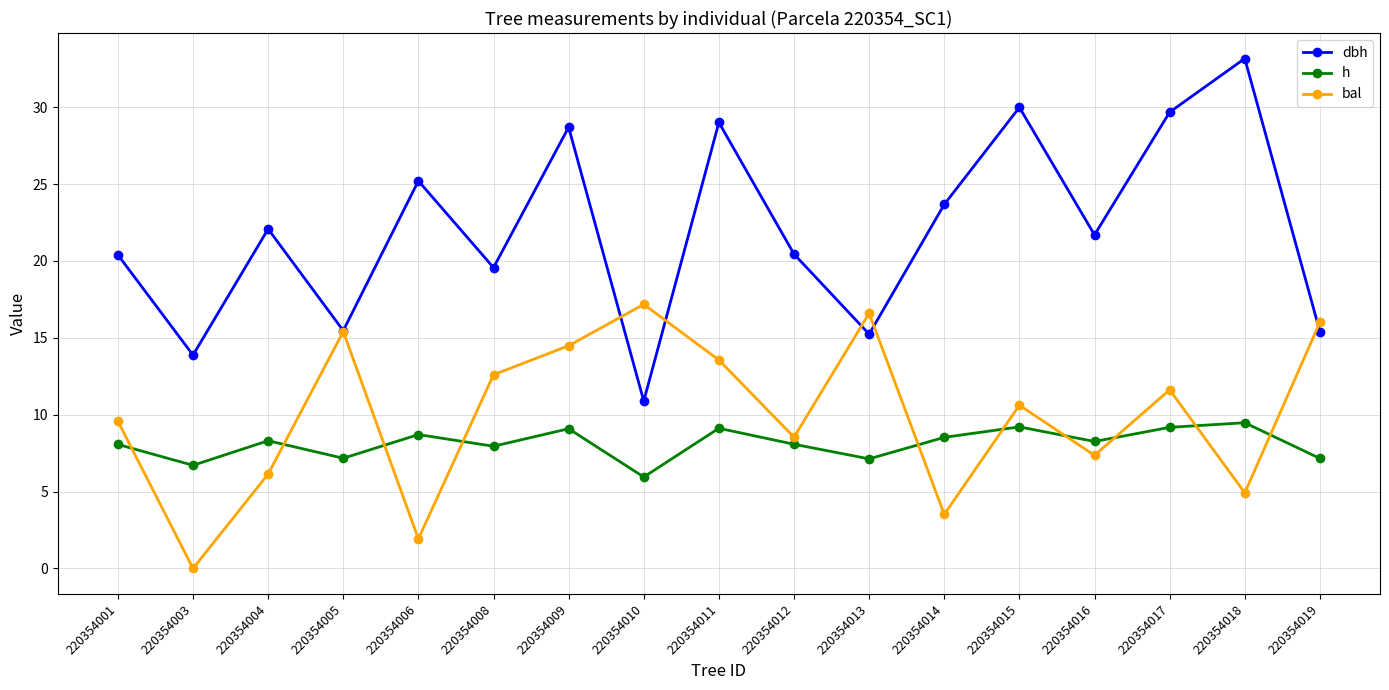

Where does the bal series first go above 10?

220354005